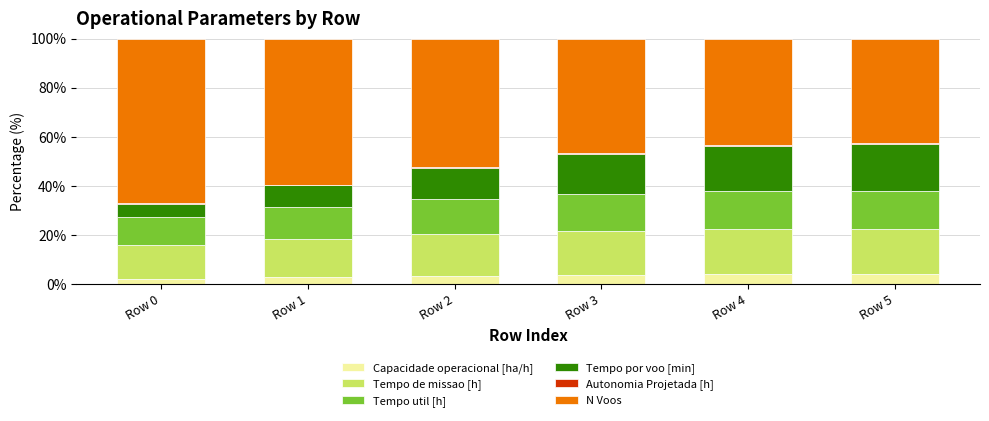

The Capacidade operacional [ha/h] series shows 2.2 at Row 0. True or false?

True